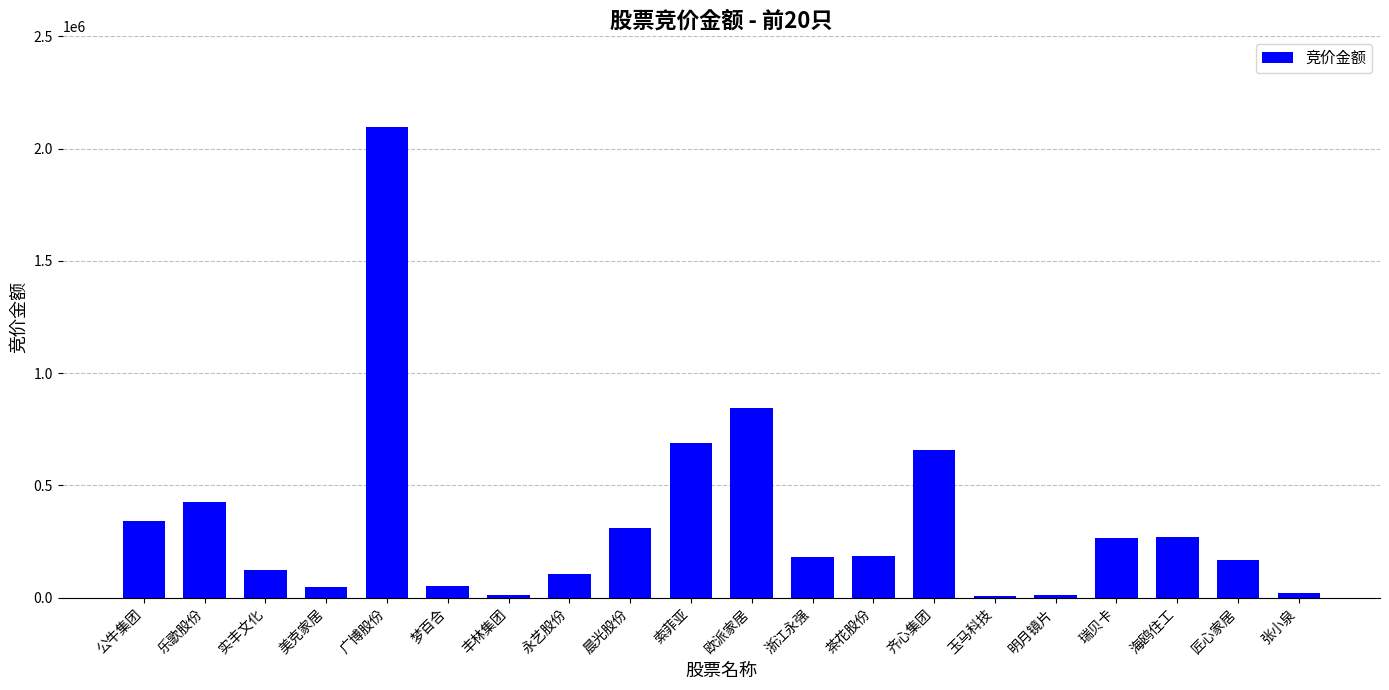

Which has a higher value, 公牛集团 or 广博股份?

广博股份